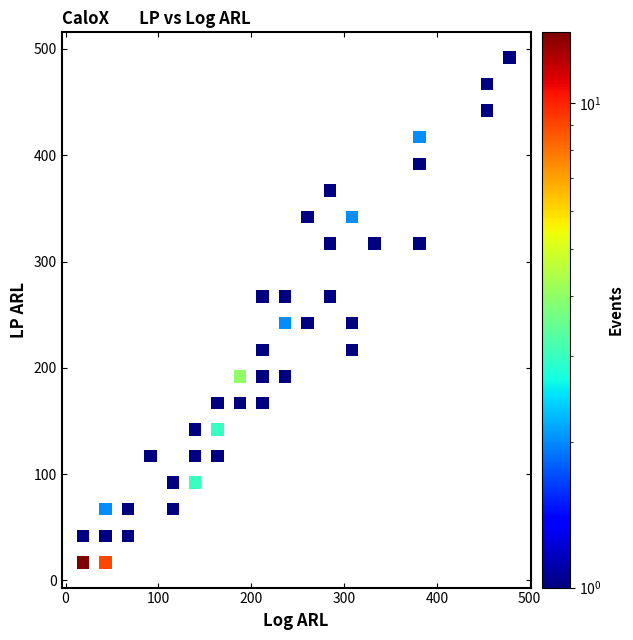

What is the range of X values (max minus min)?

459.3